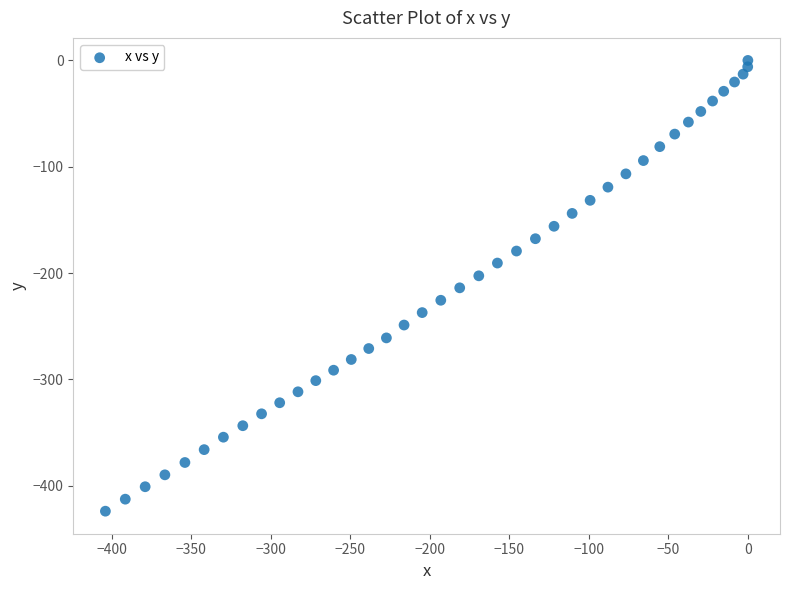

What is the range of Y values (max minus min)?

424.0